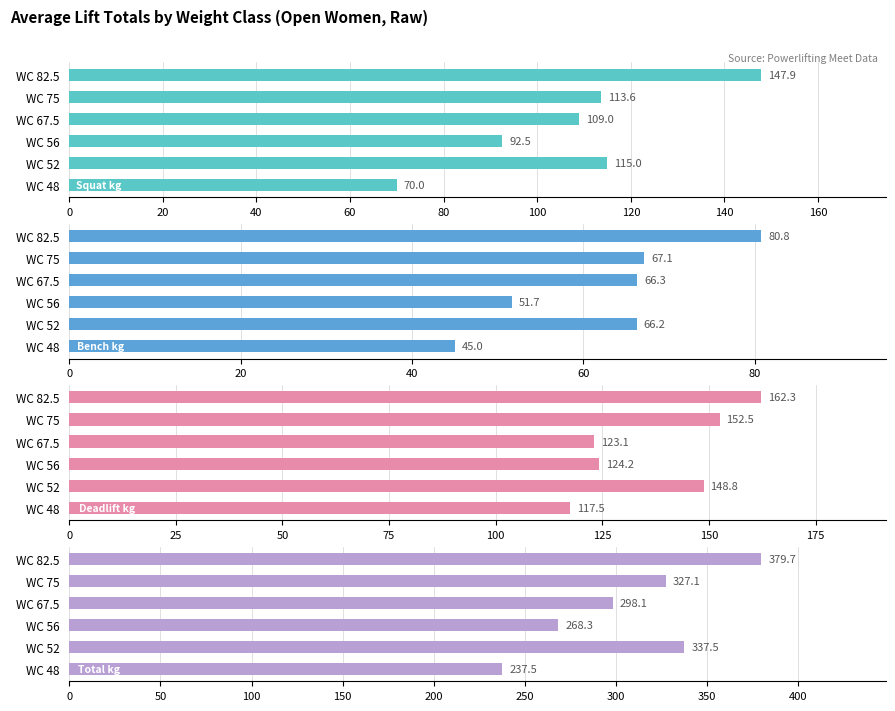

What is the lowest value of the Best3SquatKg series?

70.0